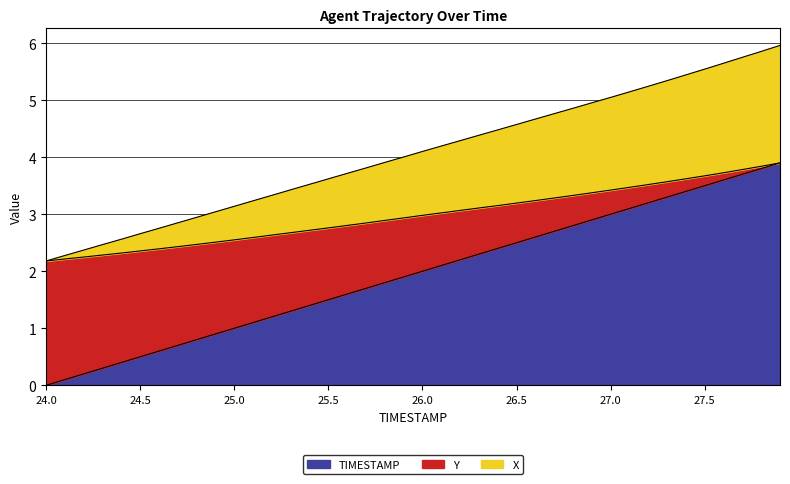

Is the value of Y at 24.8 greater than the value of TIMESTAMP at 25.5?

Yes